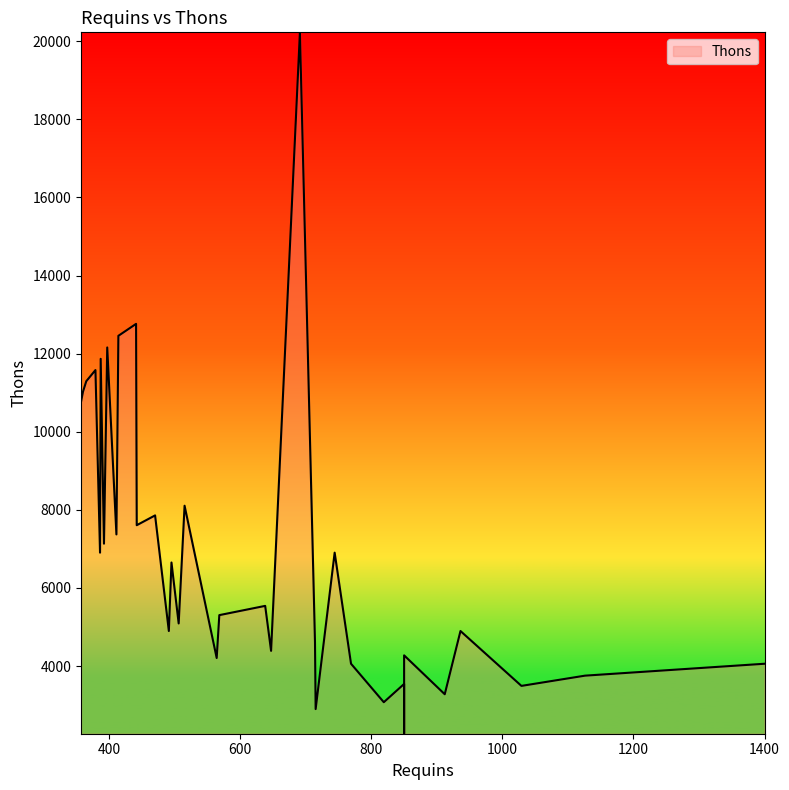

Which category has the highest value across all series?

691